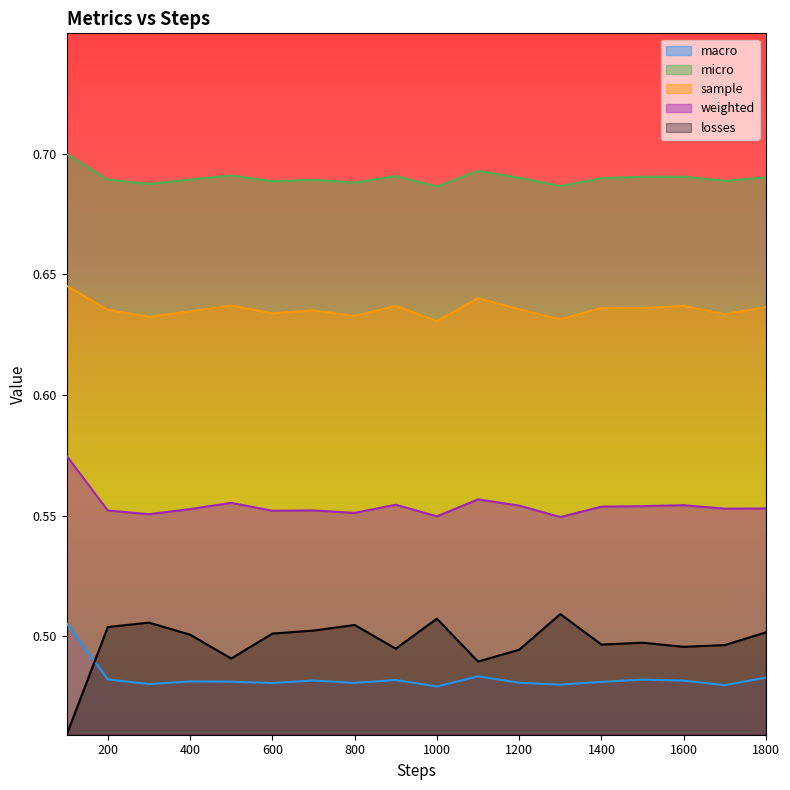

What is the average value of the weighted series?

0.6